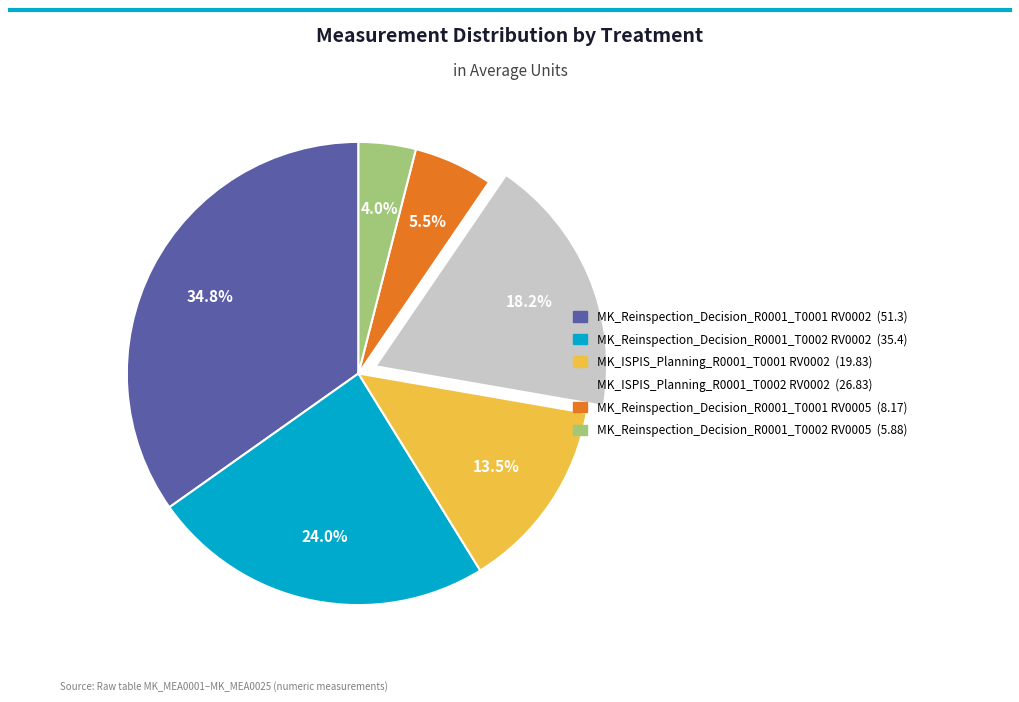

Which slice is the largest?

MK_Reinspection_Decision_R0001_T0001 RV0002